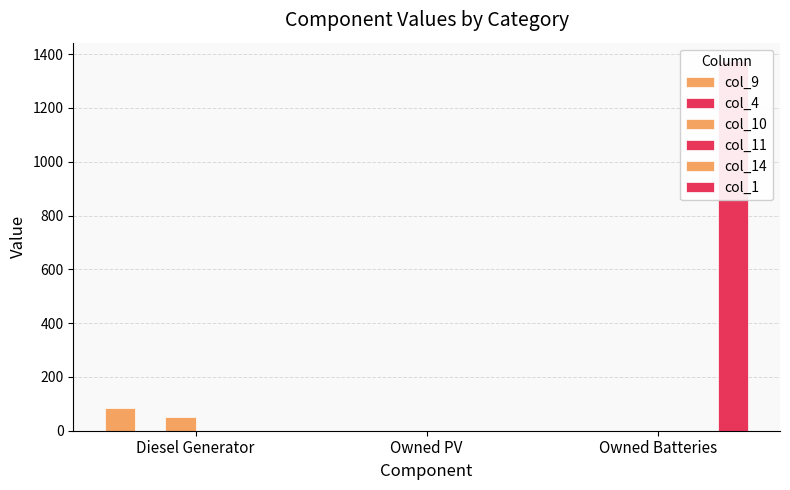

Between Owned PV and Owned Batteries, which series saw the biggest shift?

col_1